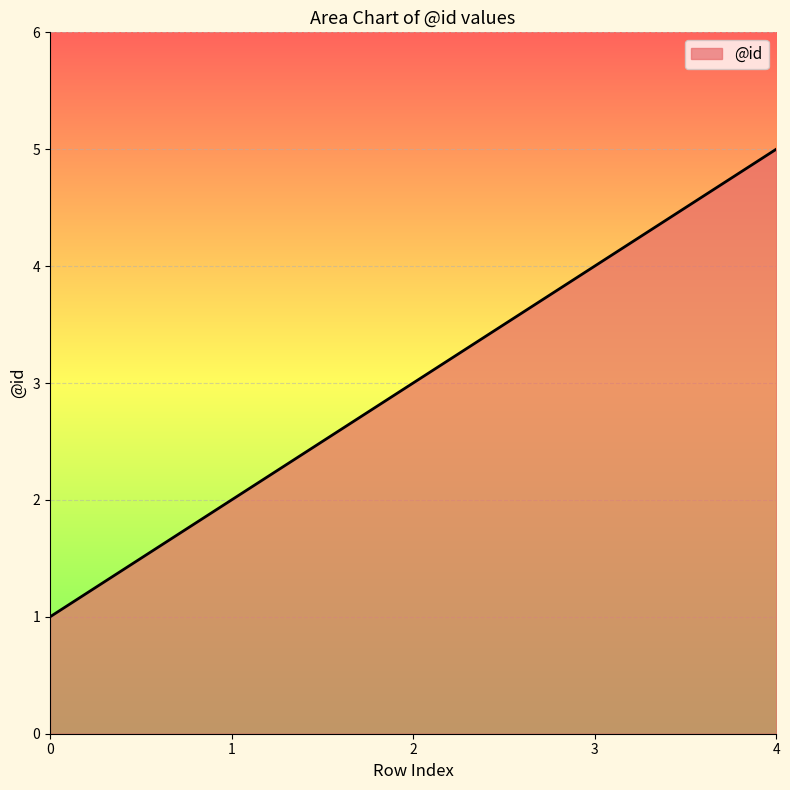

The chart shows a value of 6 at 3. True or false?

False